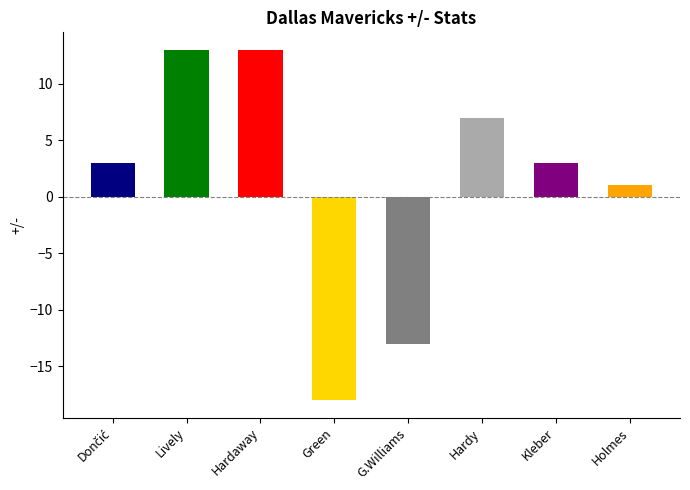

The chart shows a value of 3 at Kleber. True or false?

True